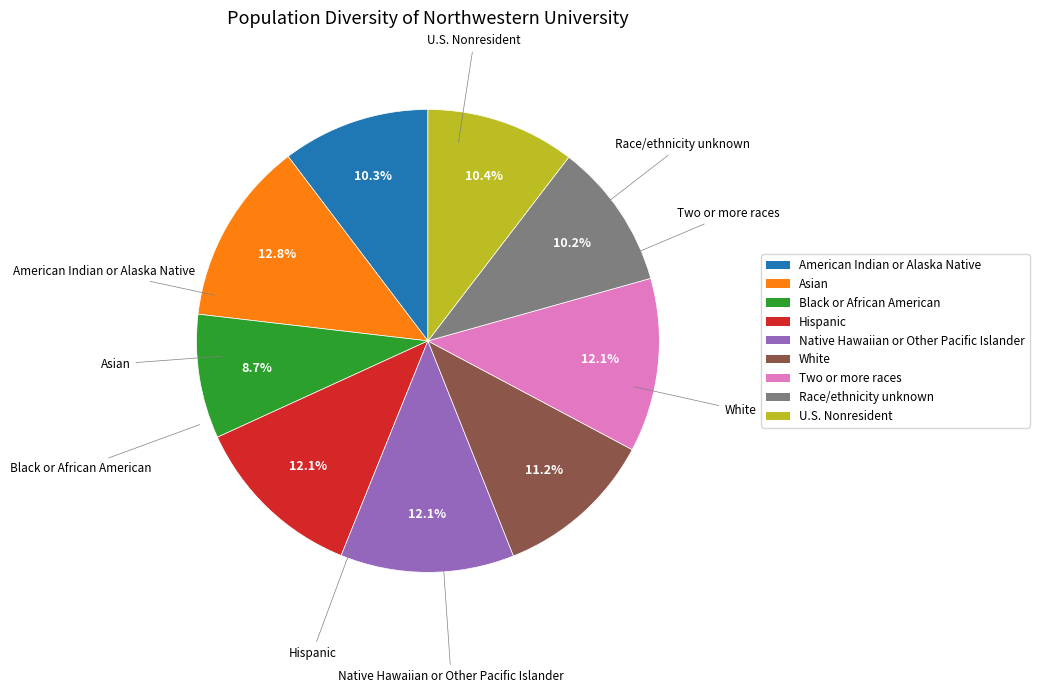

How many segments does this pie chart have?

9